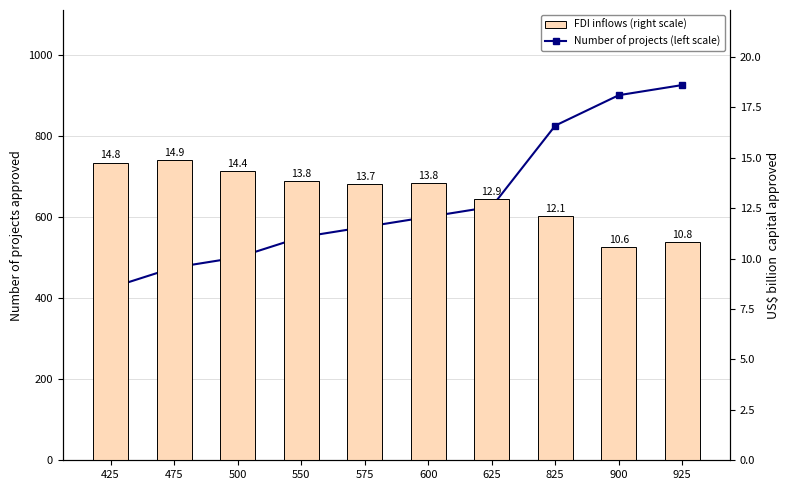

Read the FDI inflows (right scale) value at 825.

12.1